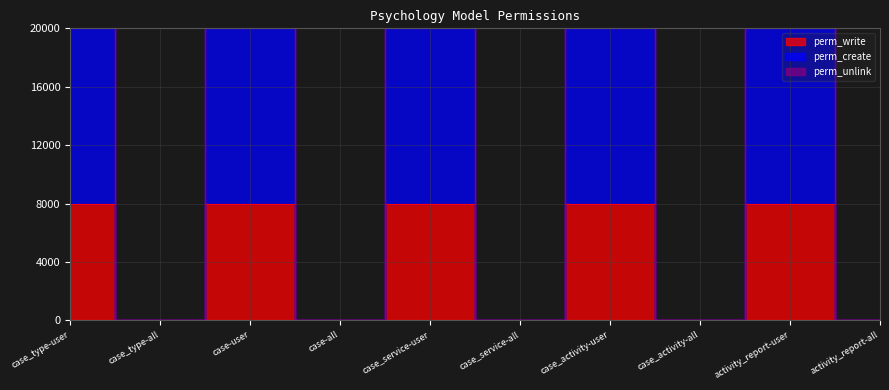

Rank the series by their maximum value, from lowest to highest.

perm_write, perm_create, perm_unlink